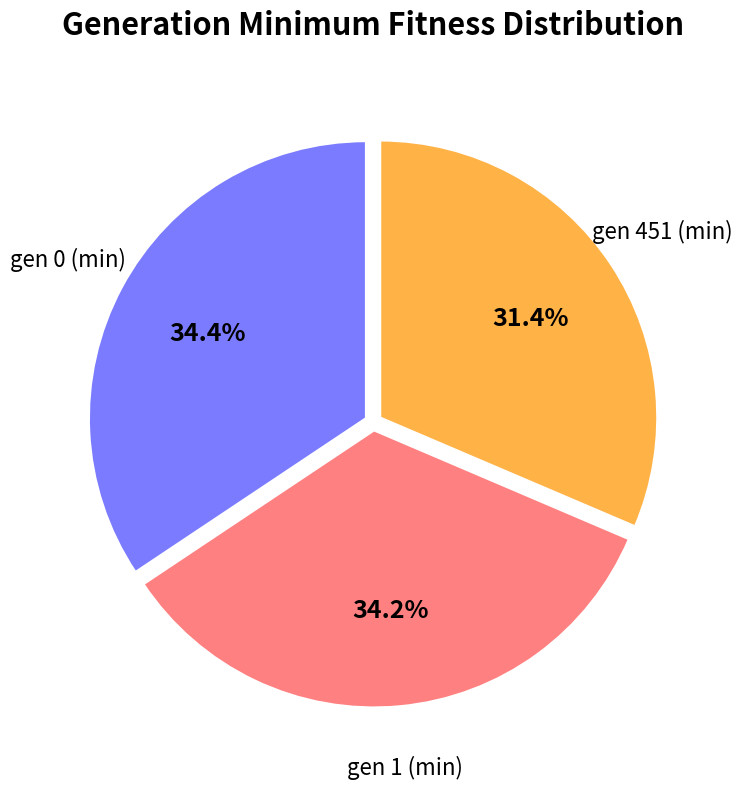

To the nearest percent, what portion does gen 1 (min) represent?

34%